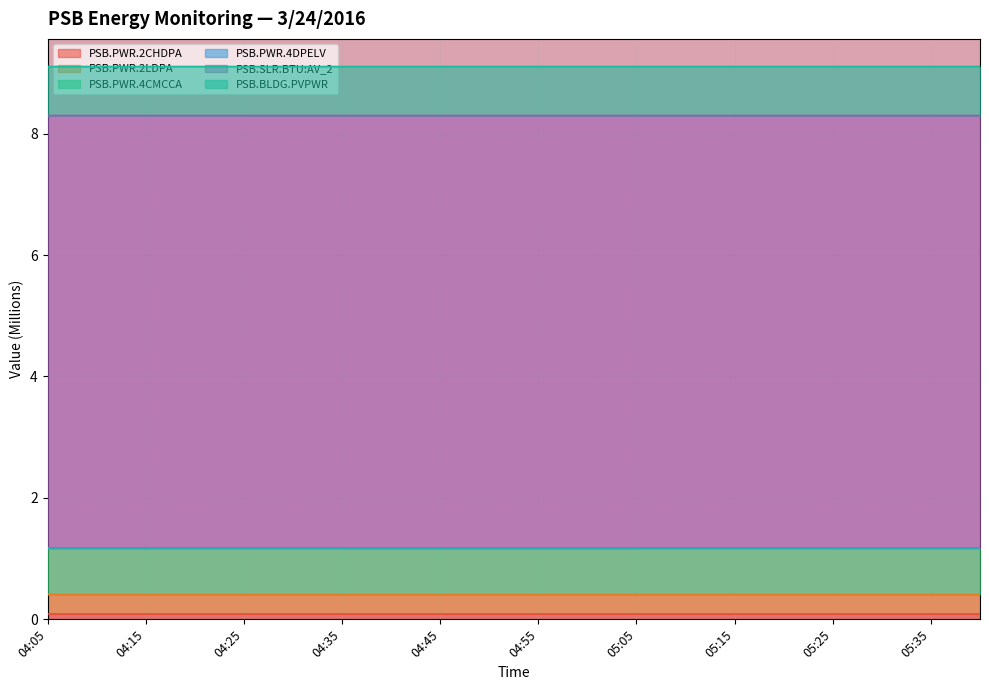

Does the chart display data point markers on the line(s)?

No